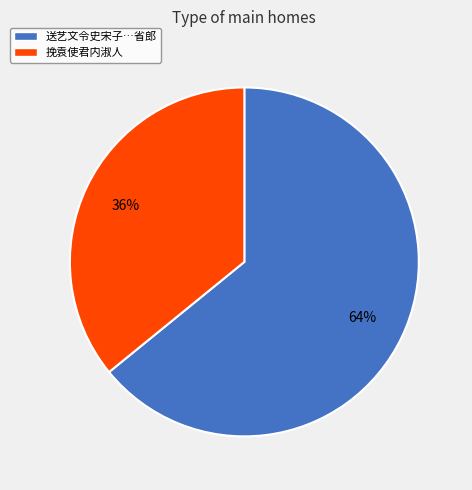

Is there any slice that represents more than half of the pie?

Yes